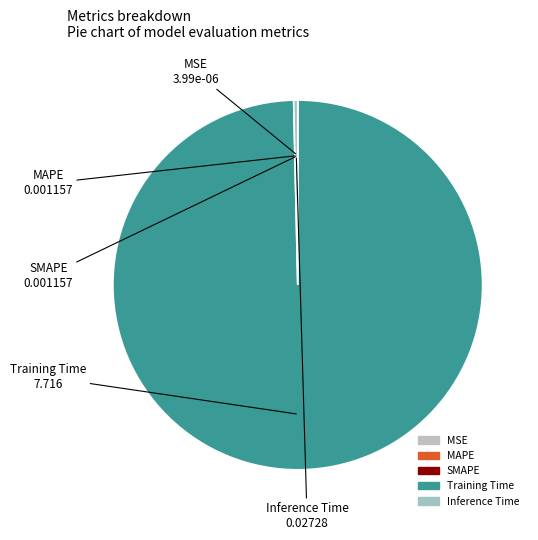

Is there any slice that represents more than half of the pie?

Yes